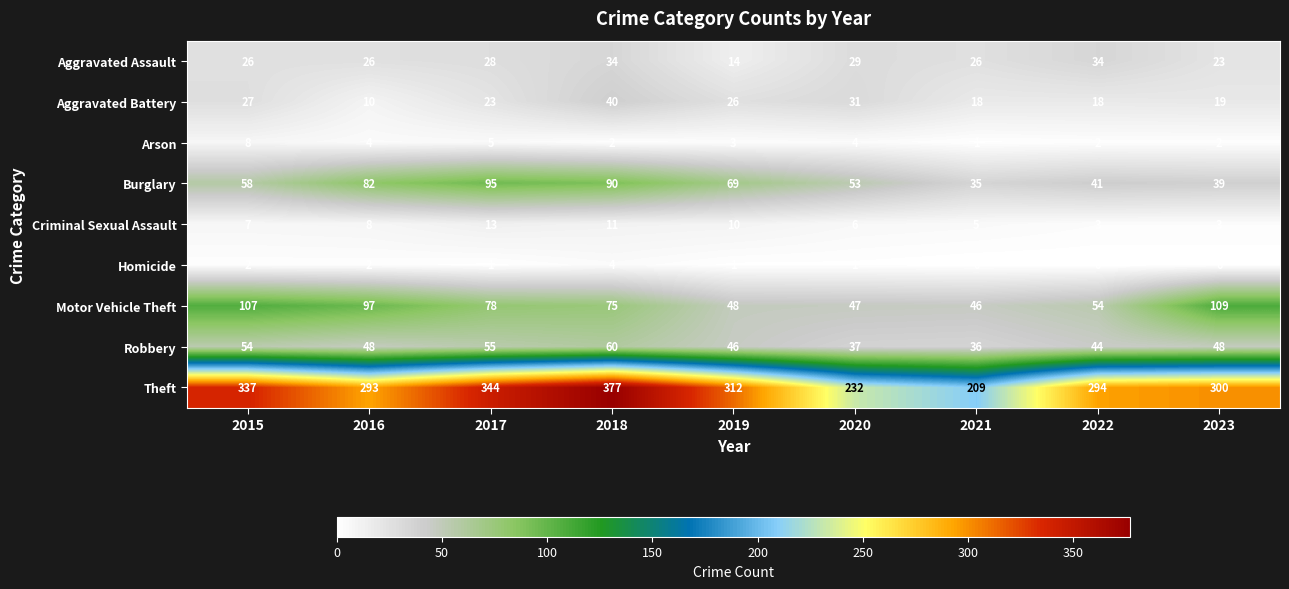

Which category has the highest value across all series?

2018